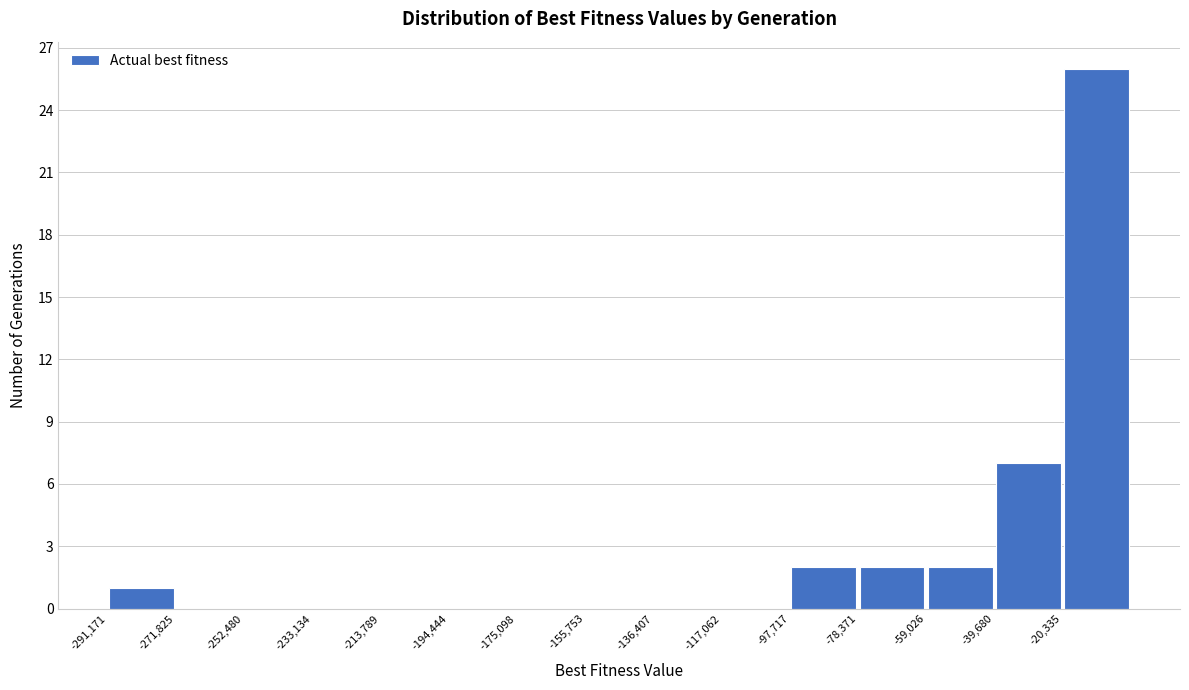

Over which range of the x-axis is the bar tallest?

-20000 to 0